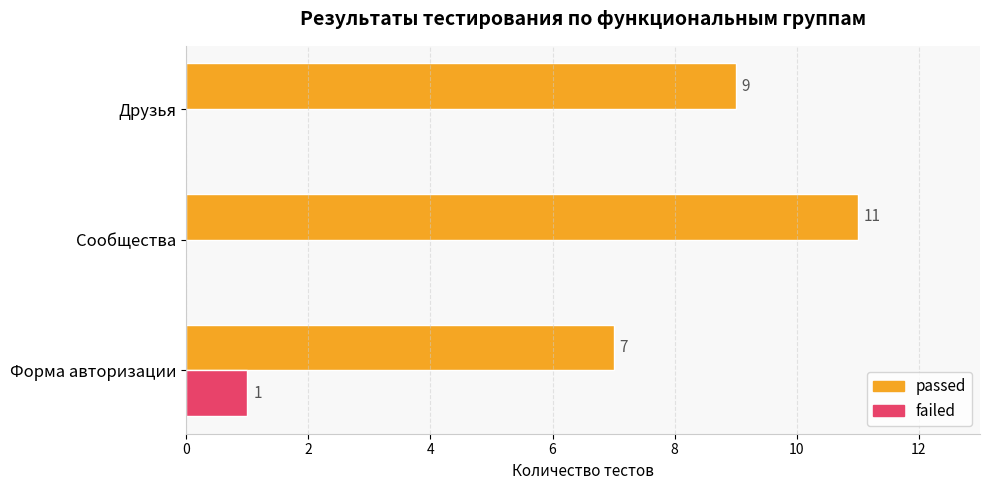

Between Форма авторизации and Сообщества, which series saw the biggest shift?

passed